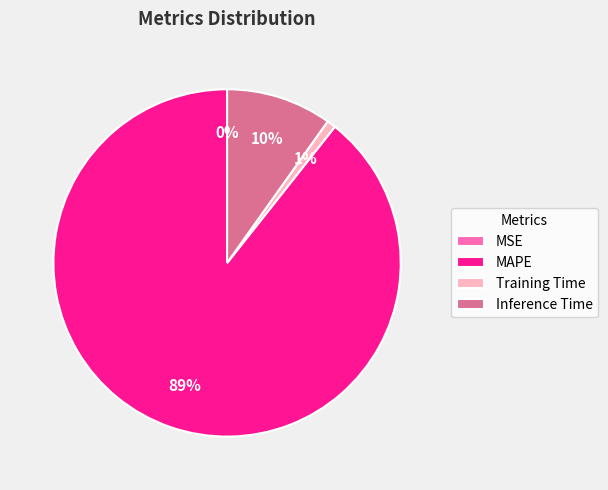

To the nearest percent, what portion does Training Time represent?

1%